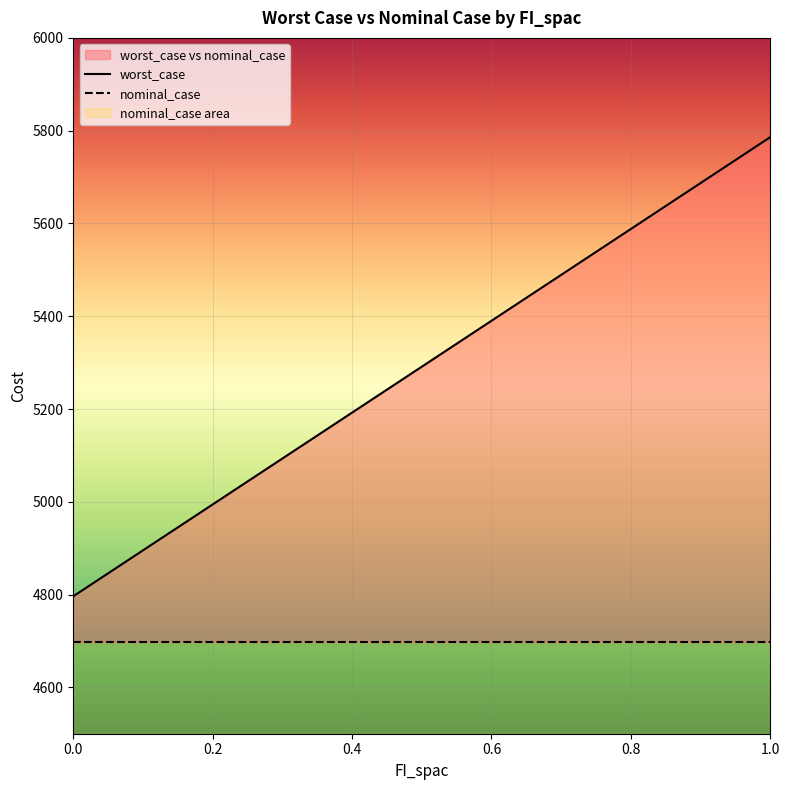

Reading left to right, list all the values displayed in this chart.

4796.3	4895.3	4994.3	5093.3	5192.2	5291.2	5390.2	5489.2	5588.1	5687.1	5786.1